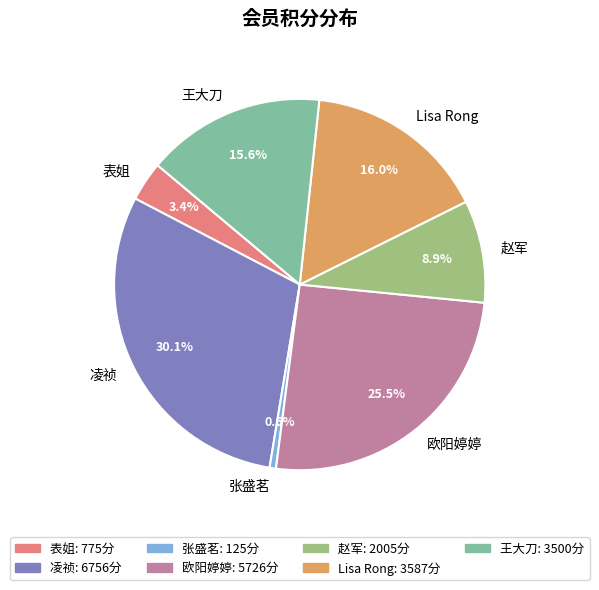

How many segments does this pie chart have?

7